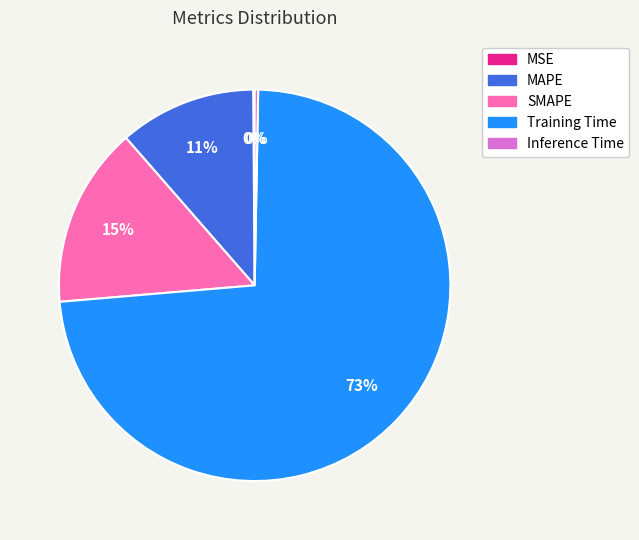

What is the largest slice in the pie chart?

Training Time